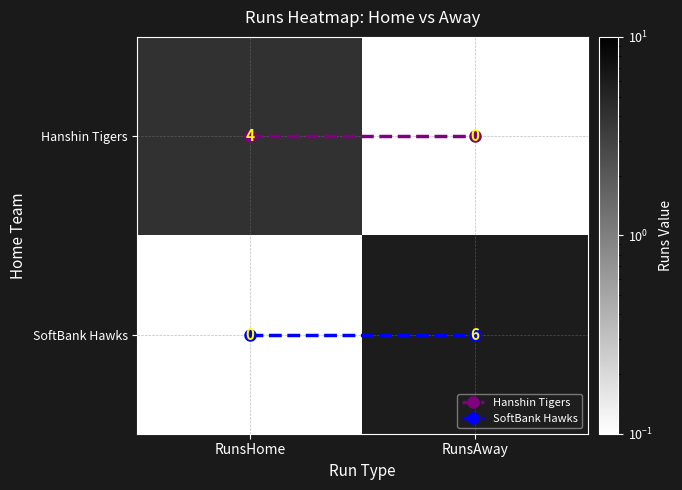

The value of SoftBank Hawks at RunsHome is 0. True or false?

True